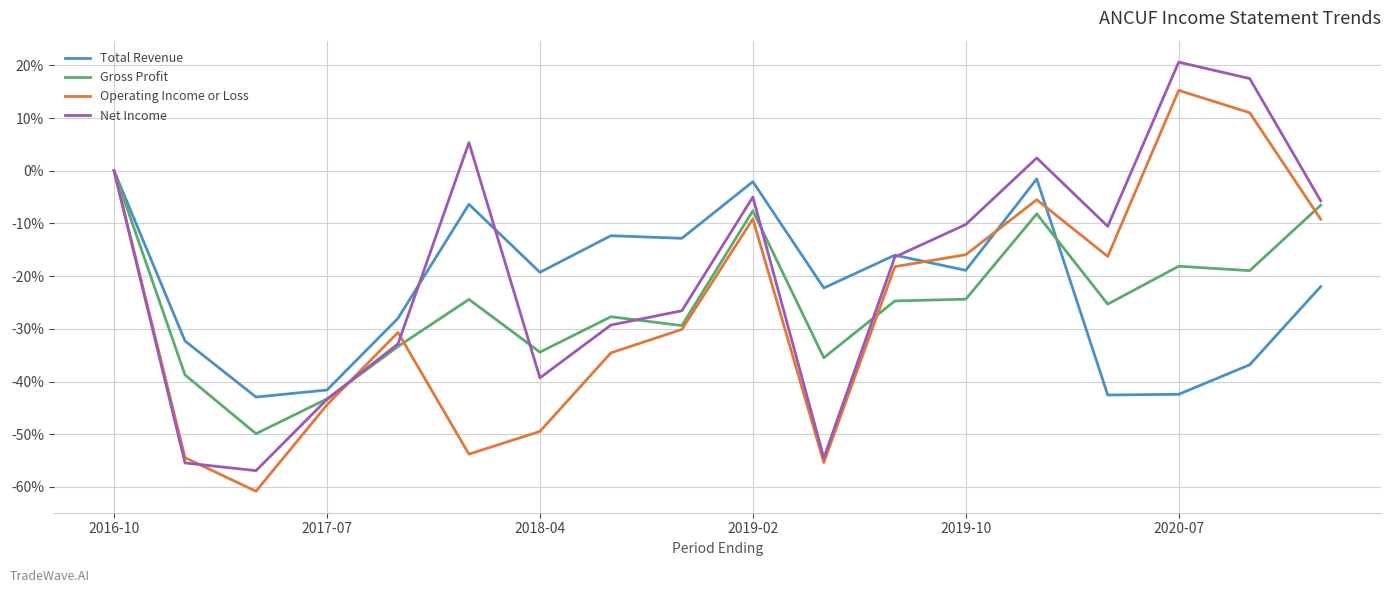

What is the smallest value displayed?

-60.8